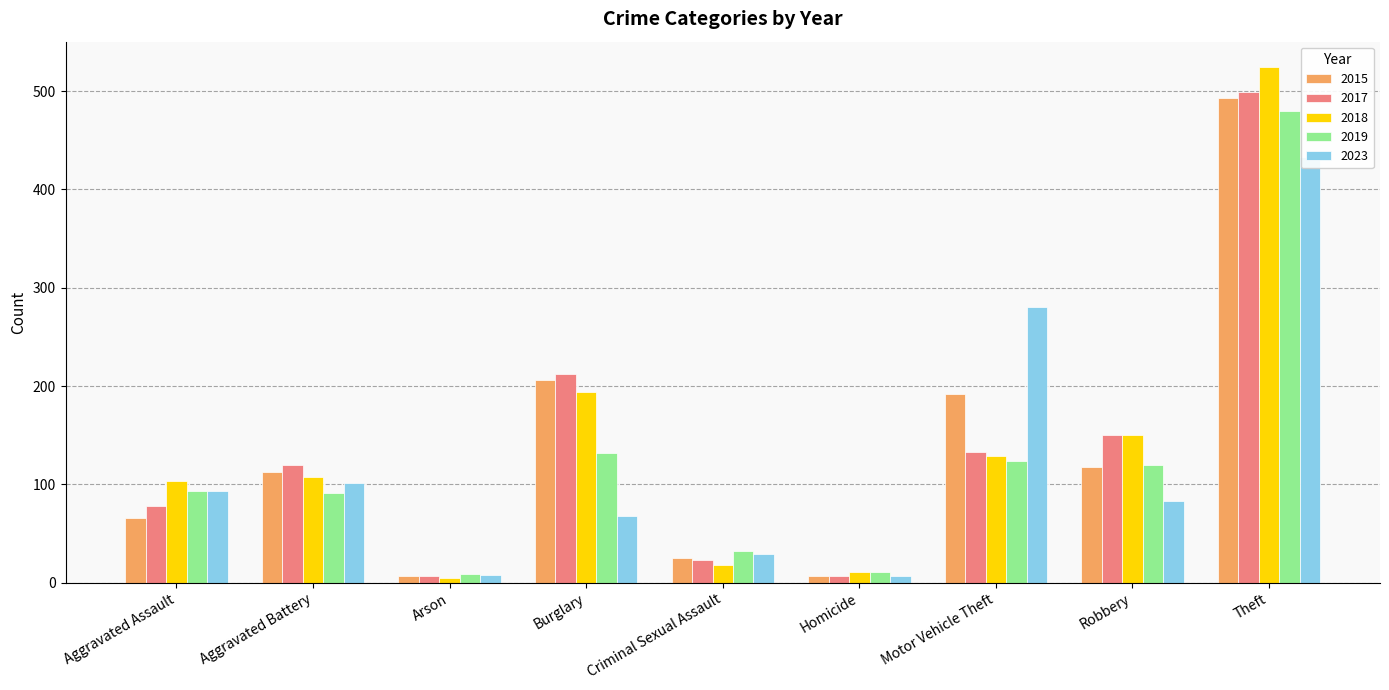

Does the chart contain any negative values?

No